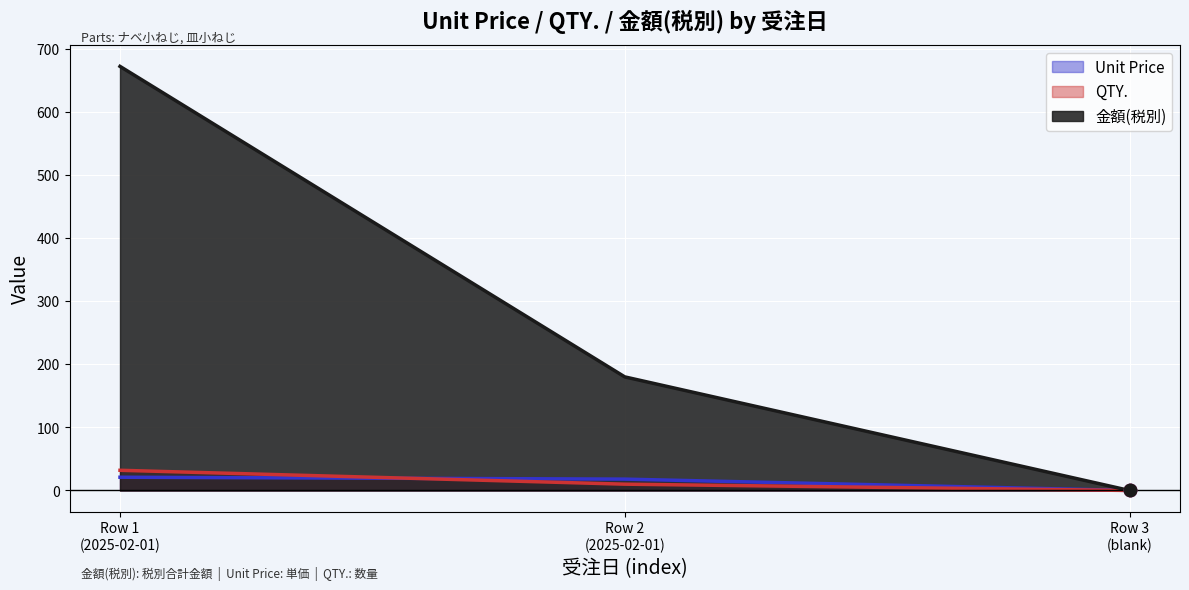

What is the total value across all series at 2025-02-01?

725